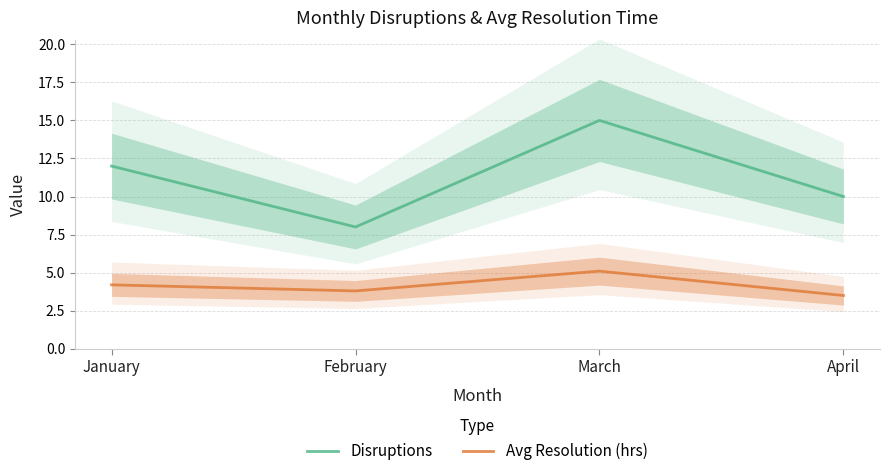

True or false: Avg Resolution (hrs) and Disruptions cross at least once.

False